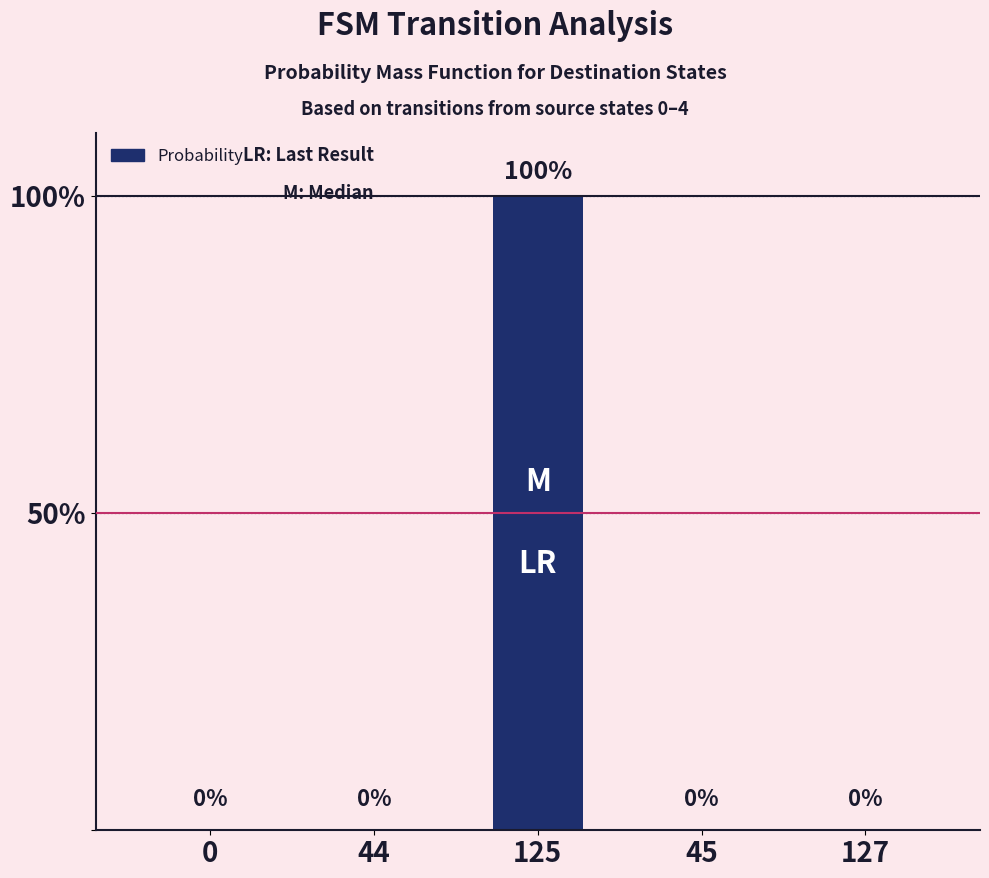

What is the maximum value shown in the chart?

100